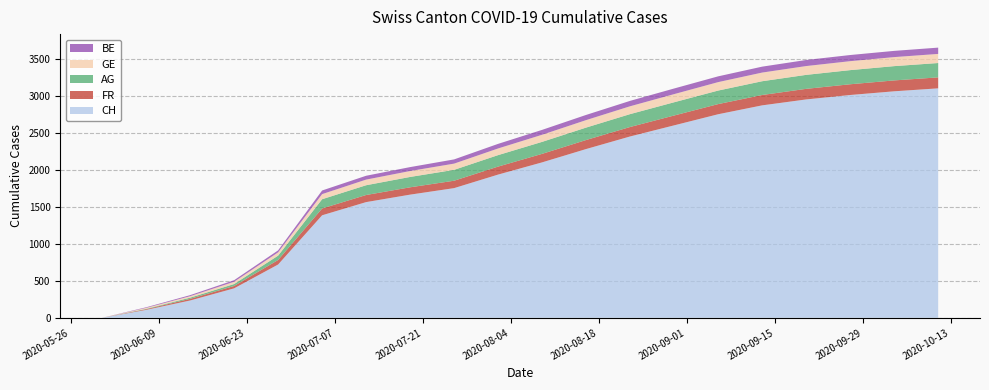

Reading left to right, extract all data points from this chart.

CH: 2020-05-31=0	2020-06-07=107	2020-06-14=234	2020-06-21=398	2020-06-28=720	2020-07-05=1385	2020-07-12=1563	2020-07-19=1664	2020-07-26=1752	2020-08-02=1935	2020-08-09=2100	2020-08-16=2280	2020-08-23=2450	2020-08-30=2600	2020-09-06=2750	2020-09-13=2870	2020-09-20=2950	2020-09-27=3010	2020-10-04=3060	2020-10-11=3100
FR: 2020-05-31=0	2020-06-07=9	2020-06-14=22	2020-06-21=32	2020-06-28=61	2020-07-05=92	2020-07-12=96	2020-07-19=99	2020-07-26=100	2020-08-02=108	2020-08-09=115	2020-08-16=122	2020-08-23=128	2020-08-30=133	2020-09-06=137	2020-09-13=140	2020-09-20=143	2020-09-27=145	2020-10-04=147	2020-10-11=148
AG: 2020-05-31=0	2020-06-07=5	2020-06-14=16	2020-06-21=26	2020-06-28=59	2020-07-05=125	2020-07-12=132	2020-07-19=140	2020-07-26=147	2020-08-02=155	2020-08-09=162	2020-08-16=168	2020-08-23=174	2020-08-30=179	2020-09-06=183	2020-09-13=186	2020-09-20=189	2020-09-27=191	2020-10-04=193	2020-10-11=194
GE: 2020-05-31=0	2020-06-07=13	2020-06-14=20	2020-06-21=31	2020-06-28=44	2020-07-05=69	2020-07-12=76	2020-07-19=80	2020-07-26=84	2020-08-02=90	2020-08-09=96	2020-08-16=101	2020-08-23=106	2020-08-30=110	2020-09-06=114	2020-09-13=117	2020-09-20=119	2020-09-27=121	2020-10-04=122	2020-10-11=123
BE: 2020-05-31=0	2020-06-07=8	2020-06-14=14	2020-06-21=21	2020-06-28=27	2020-07-05=49	2020-07-12=52	2020-07-19=53	2020-07-26=57	2020-08-02=62	2020-08-09=66	2020-08-16=70	2020-08-23=73	2020-08-30=76	2020-09-06=78	2020-09-13=80	2020-09-20=82	2020-09-27=83	2020-10-04=84	2020-10-11=85